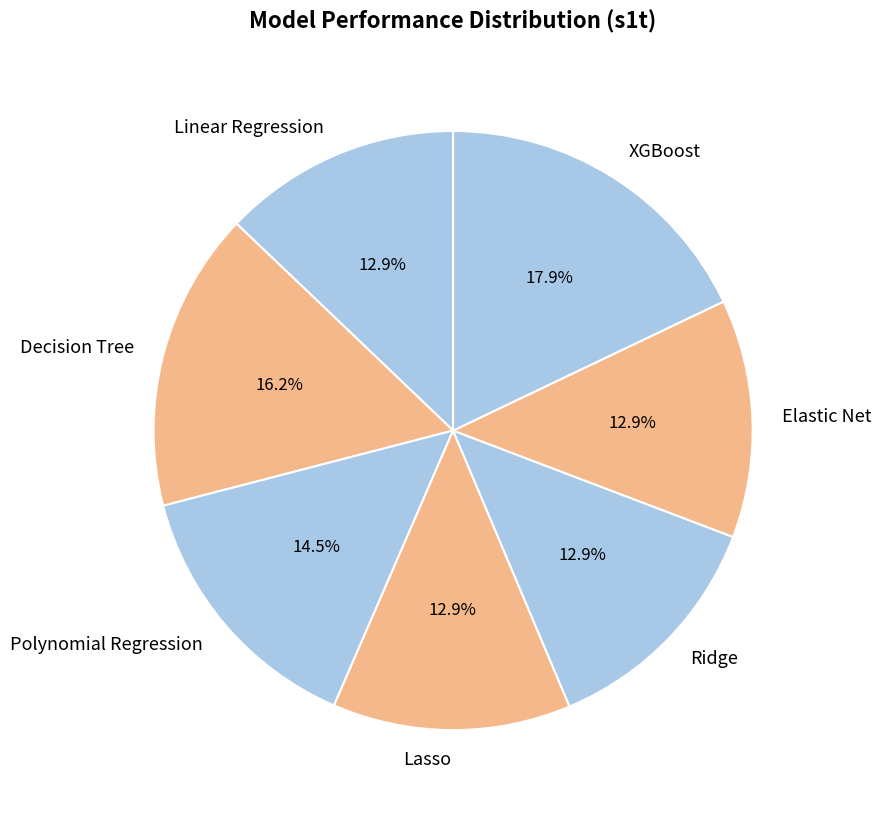

To the nearest percent, what is the combined percentage of Polynomial Regression and Linear Regression?

27%